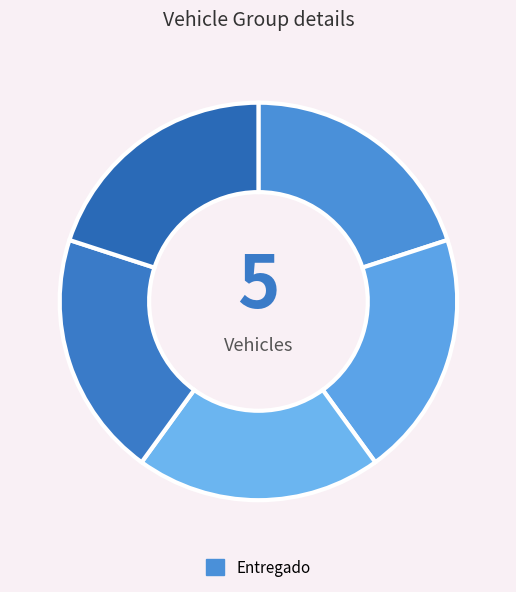

Count the number of slices in the pie.

5